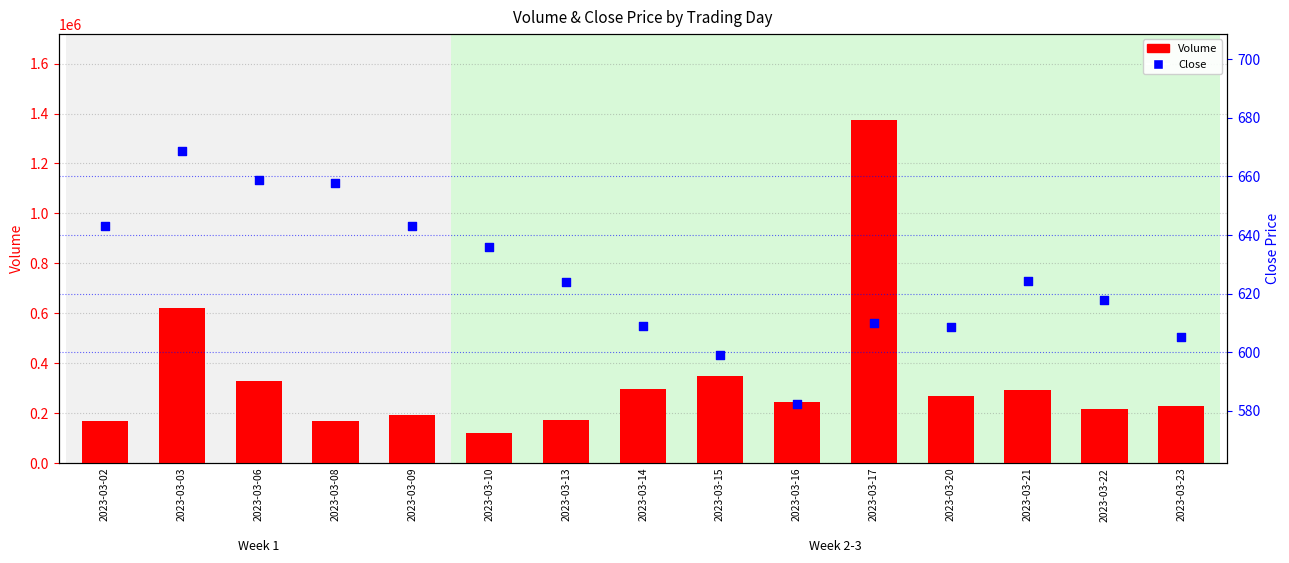

What is the total value across all series at 2023-03-21?

292102.2